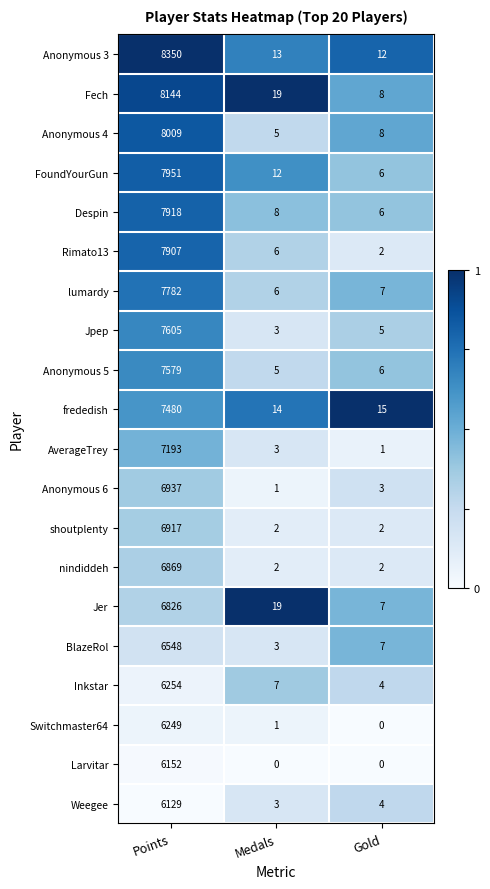

At which category is the sum across all series the highest?

Points